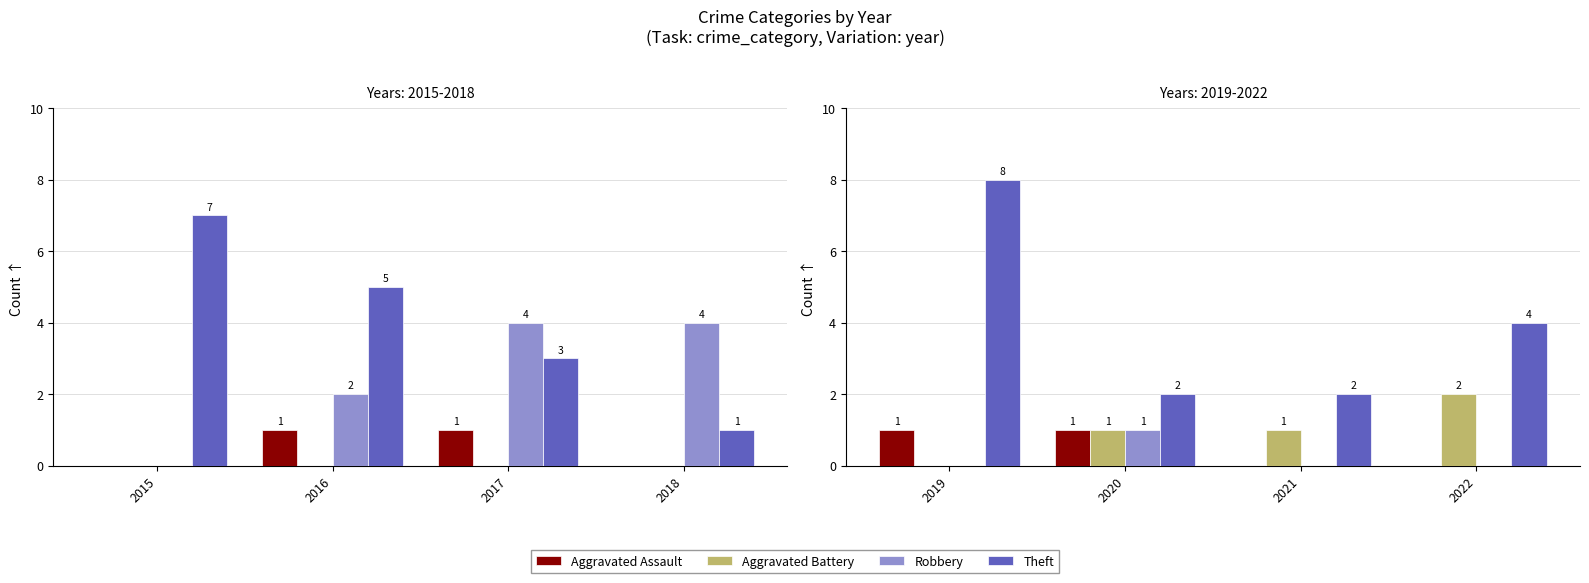

Which series has the widest spread of values?

Theft